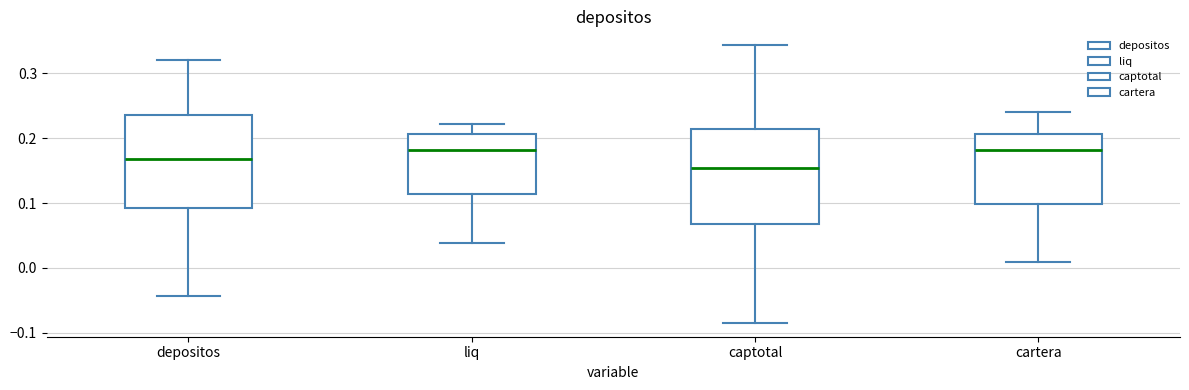

Reading left to right, transcribe this box plot: for each box, give where its median line is, the range the box spans, and where its two whiskers end, as read against the y-axis. The values are not printed on the chart, so give them approximately, as read against the axis.

depositos: median 0.17, box 0.09 to 0.24, whiskers -0.04 to 0.32
liq: median 0.18, box 0.11 to 0.21, whiskers 0.04 to 0.22
captotal: median 0.15, box 0.07 to 0.21, whiskers -0.08 to 0.34
cartera: median 0.18, box 0.10 to 0.21, whiskers 0.01 to 0.24